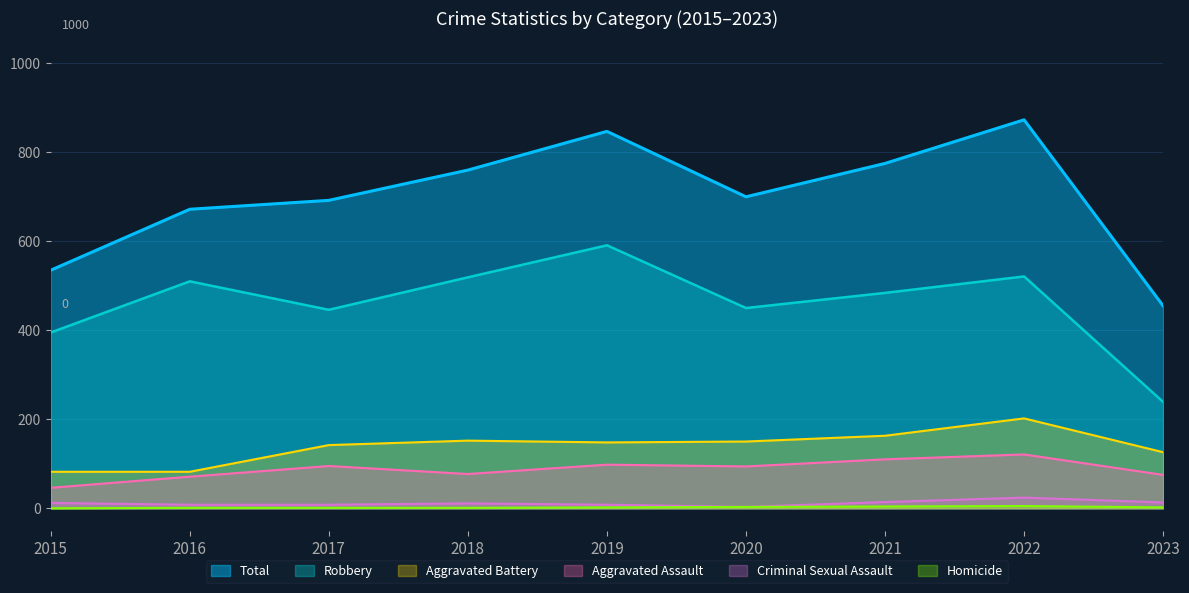

What is the difference between the Total values at 2020 and 2022?

173